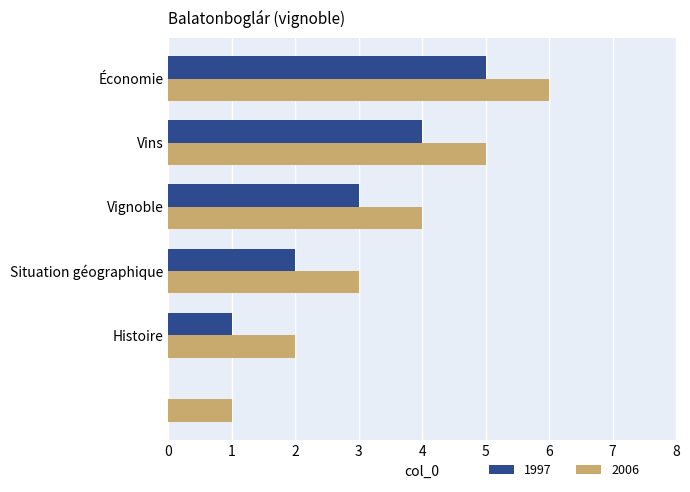

What is the sum of all 1997 values?

15